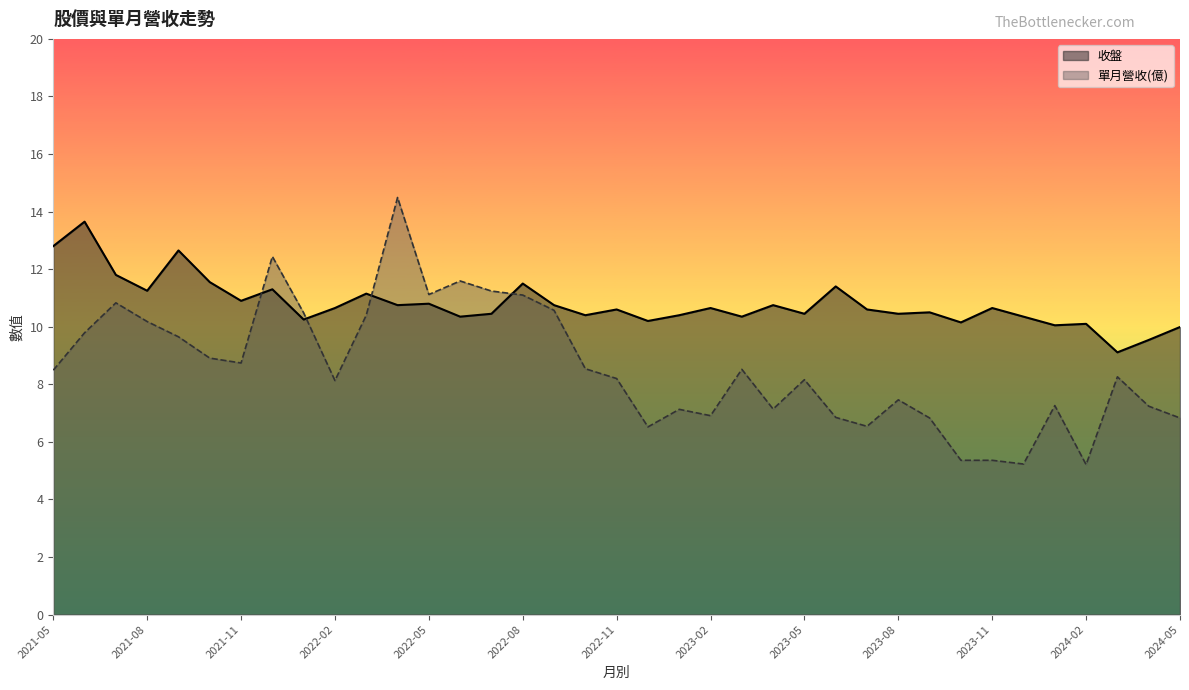

Which series has the largest total across all categories?

收盤